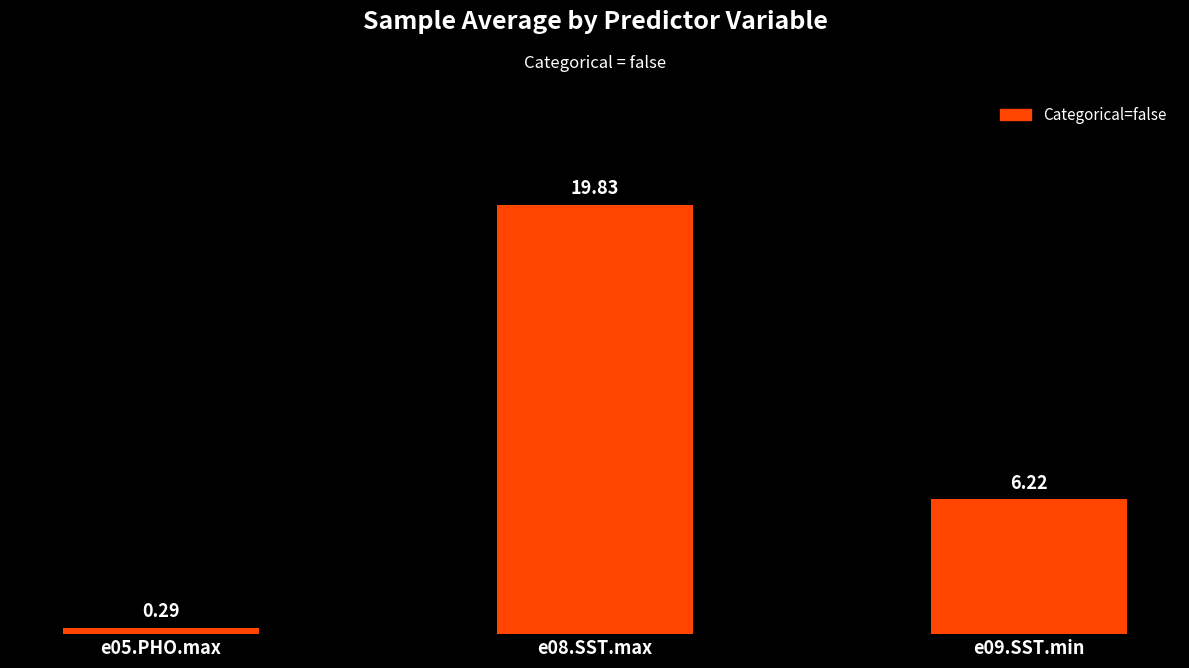

Which label corresponds to the largest value in the chart?

e08.SST.max